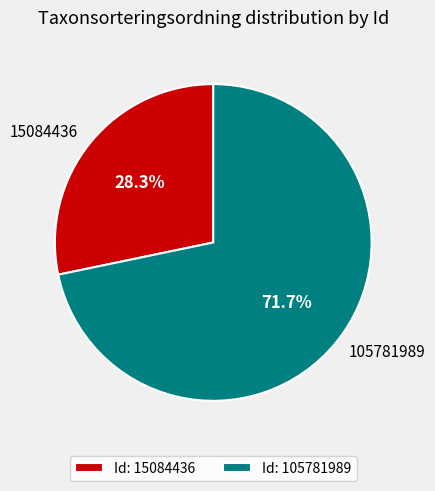

Is it true that 15084436 is 28% of the pie?

True